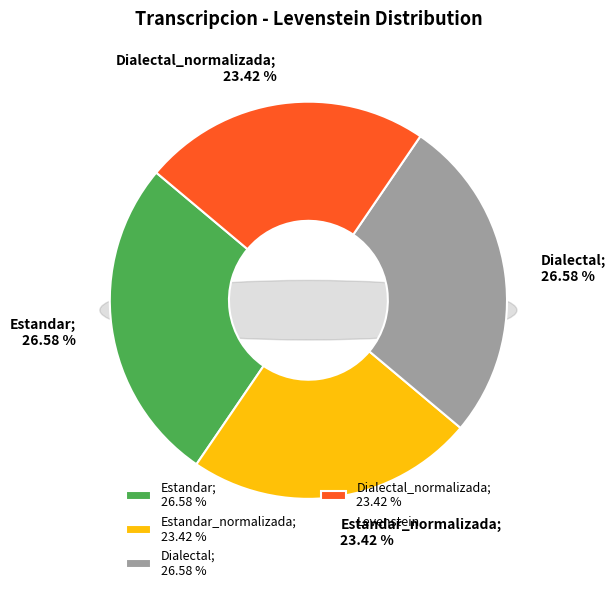

Is there a majority slice in this chart?

No